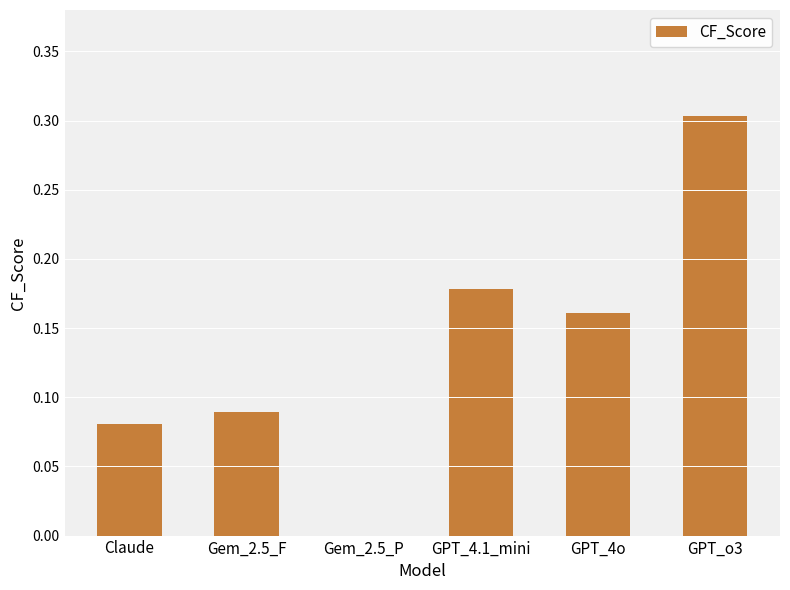

The value at Gem_2.5_P is -0.2. True or false?

False